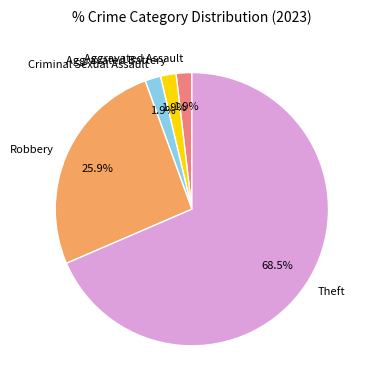

What percentage is the Criminal Sexual Assault slice, to the nearest percent?

2%